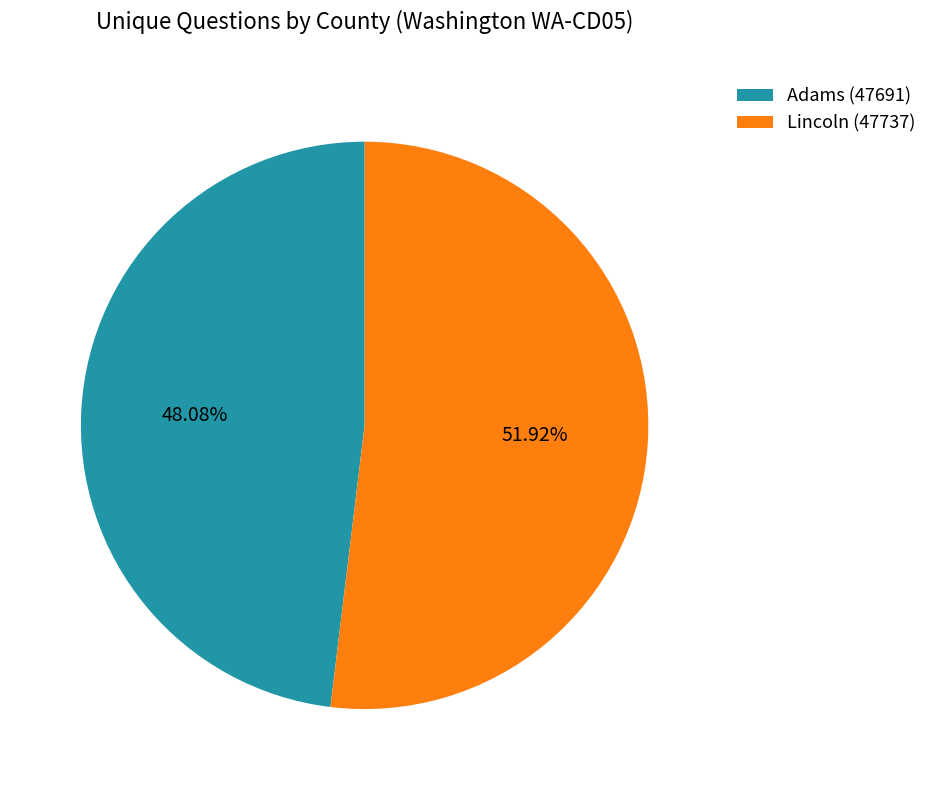

To the nearest percent, what percentage of the pie is Adams (47691)?

48%